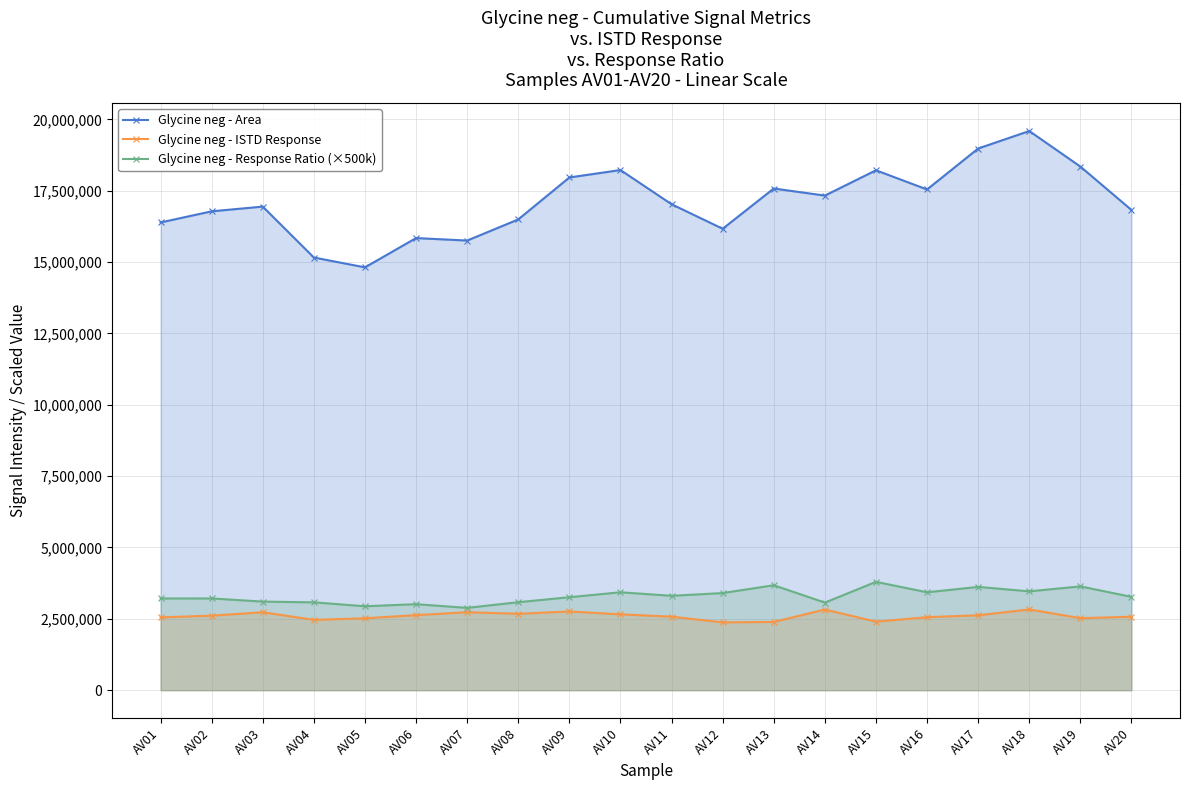

List the series in order of their peak value, highest first.

Glycine neg - Area, Glycine neg - Response Ratio (×500k), Glycine neg - ISTD Response